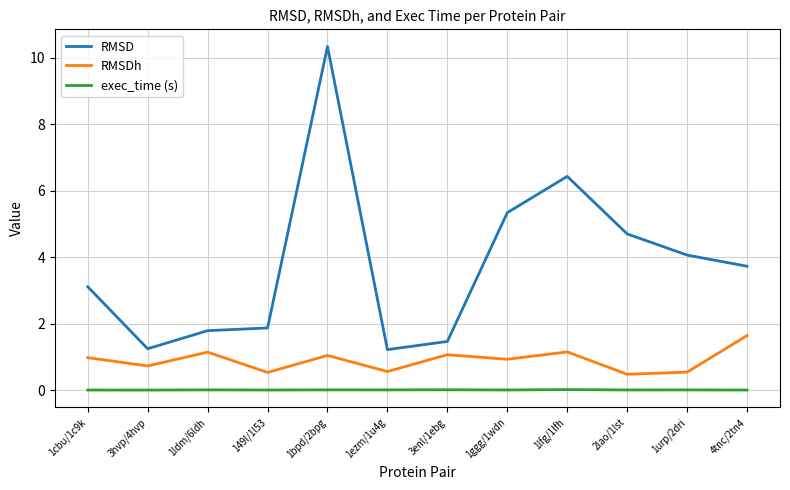

What are all the series names shown in the legend?

RMSD, RMSDh, exec_time (s)